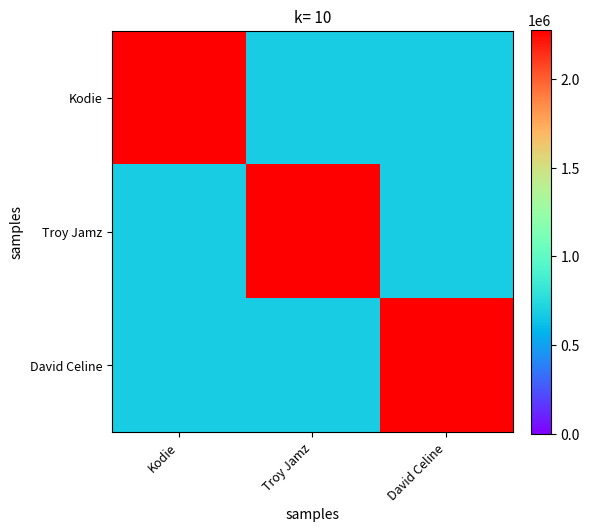

Reading left to right, what are all the values shown in this chart?

Kodie: Kodie=2278336.0	Troy Jamz=683500.8	David Celine=683500.8
Troy Jamz: Kodie=683500.8	Troy Jamz=2278336.0	David Celine=683500.8
David Celine: Kodie=683500.8	Troy Jamz=683500.8	David Celine=2278336.0